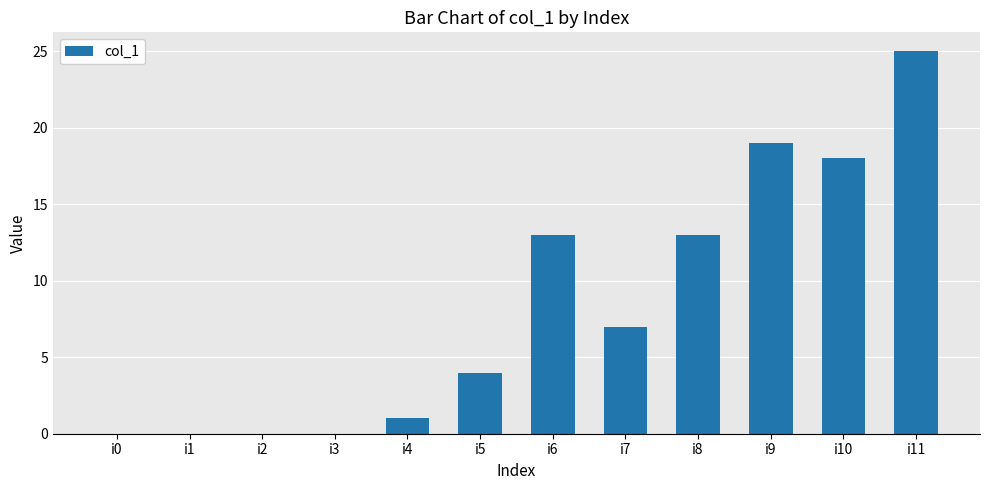

What is the maximum value shown in the chart?

25